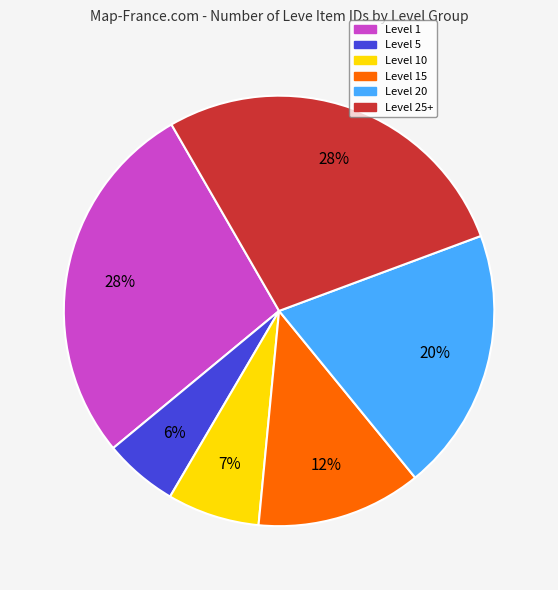

To the nearest percent, what is the average slice percentage?

17%